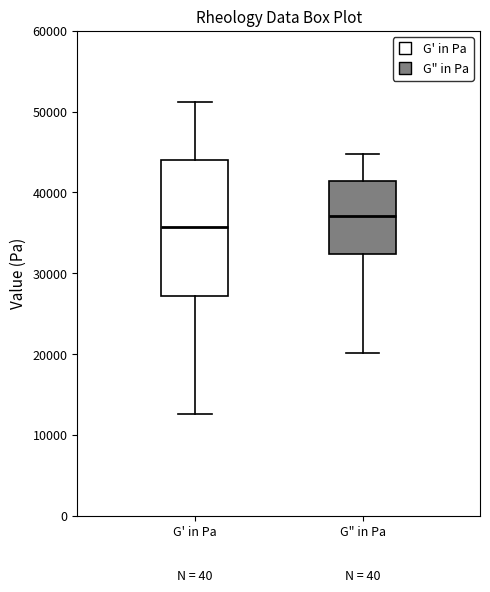

Which box has the lowest median line?

G' in Pa